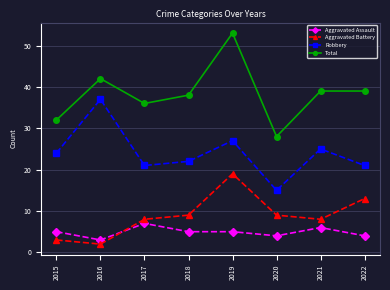

The value of Robbery at 2017 is 21. True or false?

True